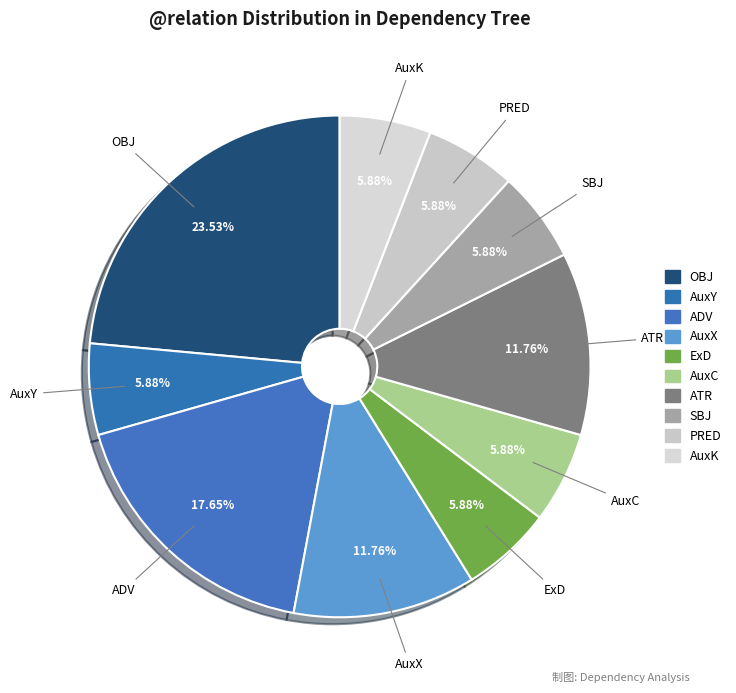

True or false: ExD accounts for 21% of the total.

False